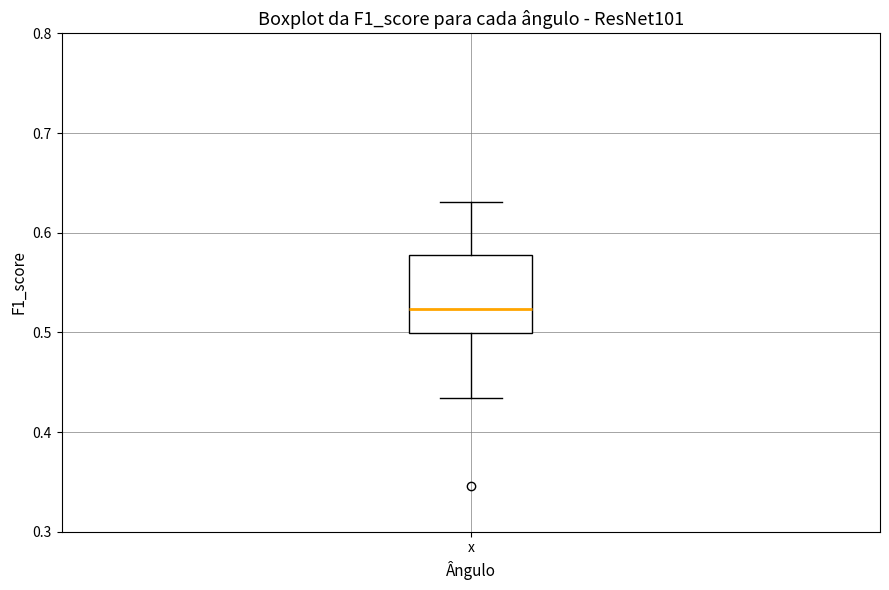

Read this box plot against the y-axis: the position of the median line, the range covered by the box, and the ends of both whiskers. The values are not printed on the chart, so give them approximately, as read against the axis.

median 0.52, box 0.50 to 0.58, whiskers 0.43 to 0.63